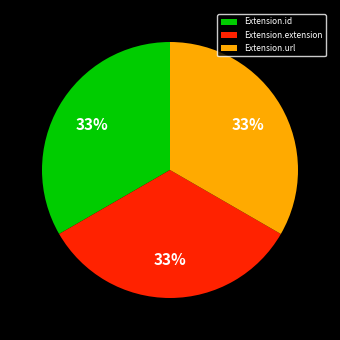

Is Extension.extension the majority of the pie?

No